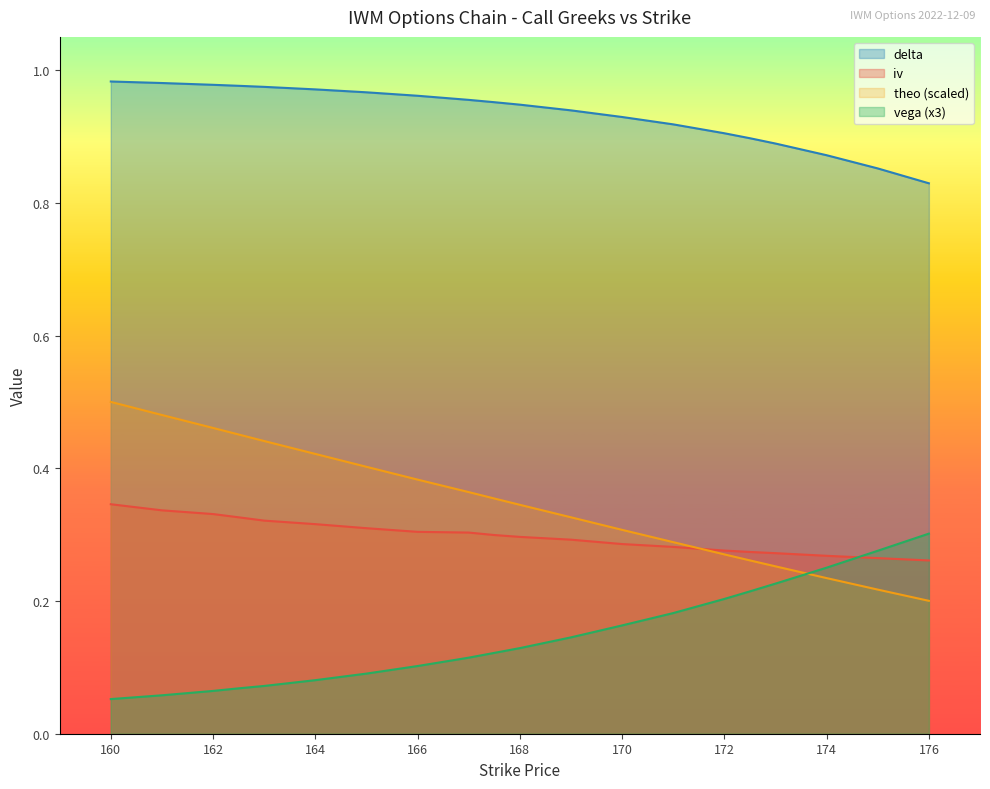

Which series changed the most between 165 and 166?

theo